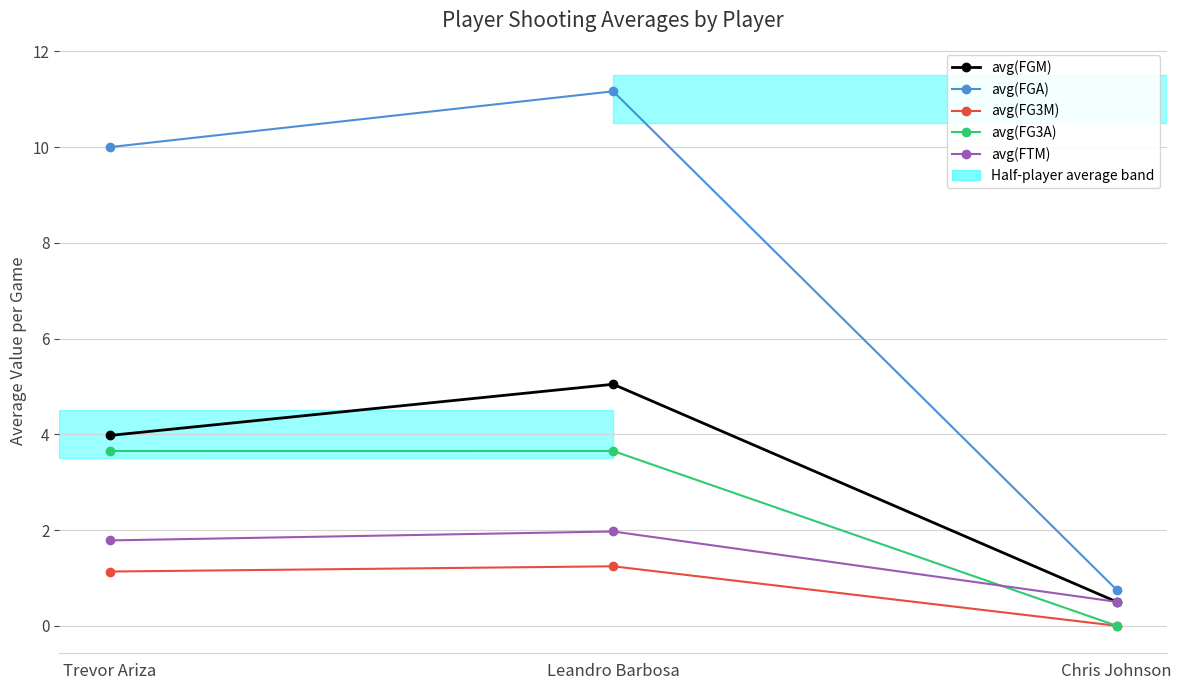

What is the value of the avg(FG3A) point at the 1st from the left?

3.7